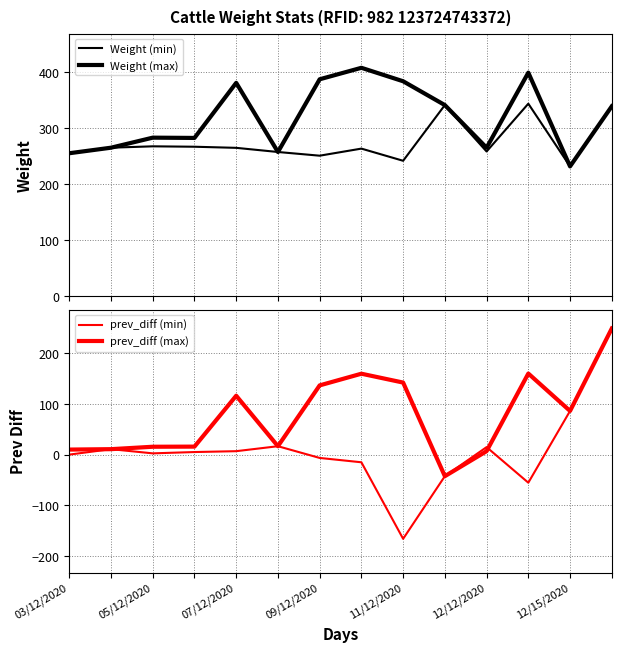

True or false: Weight (min) and prev_diff (min) intersect in this chart.

False